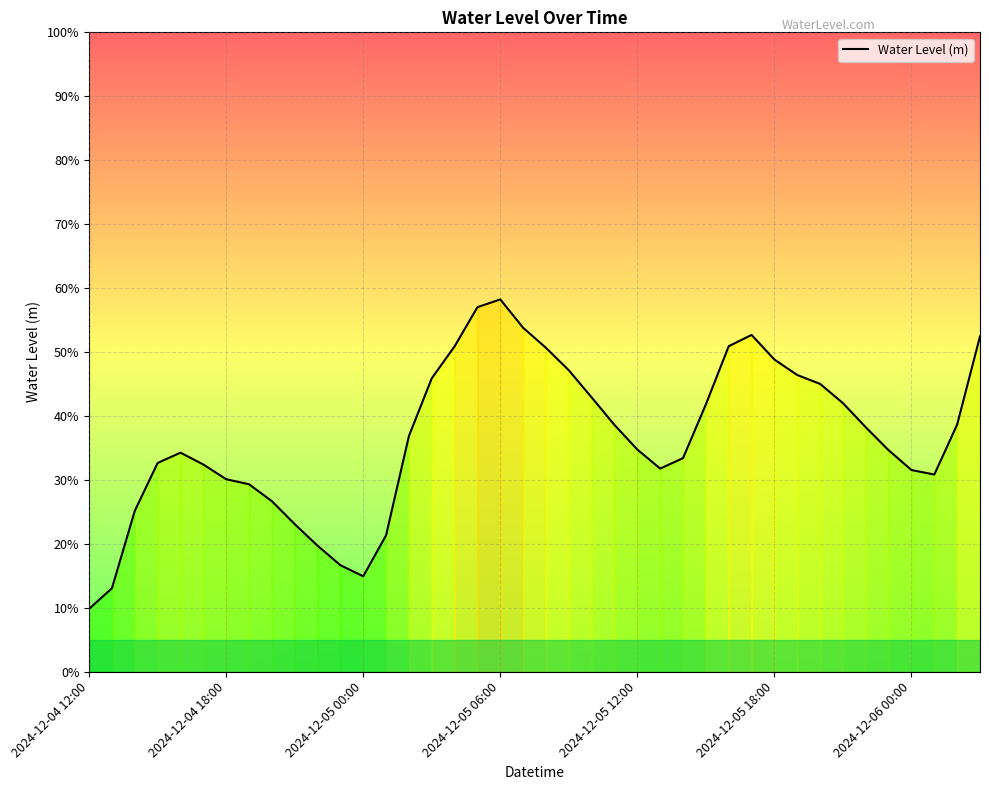

Reading left to right, what are all the values shown in this chart?

0.1	0.1	0.3	0.3	0.3	0.3	0.3	0.3	0.3	0.2	0.2	0.2	0.1	0.2	0.4	0.5	0.5	0.6	0.6	0.5	0.5	0.5	0.4	0.4	0.3	0.3	0.3	0.4	0.5	0.5	0.5	0.5	0.5	0.4	0.4	0.3	0.3	0.3	0.4	0.5